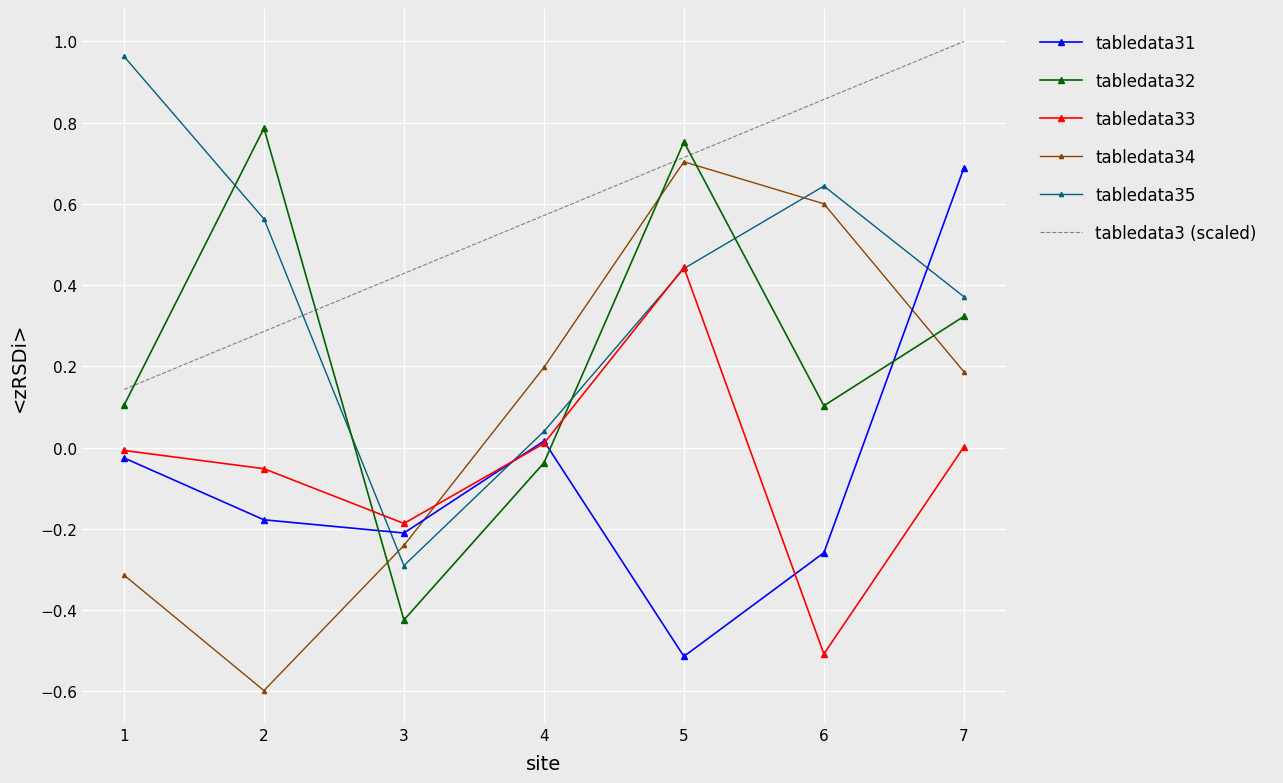

The value of tabledata31 at 2 is -0.3. True or false?

False